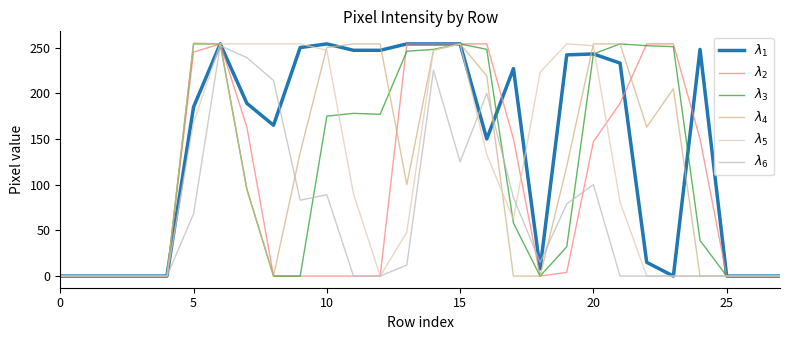

At which label does $\lambda_2$ first exceed 4?

5